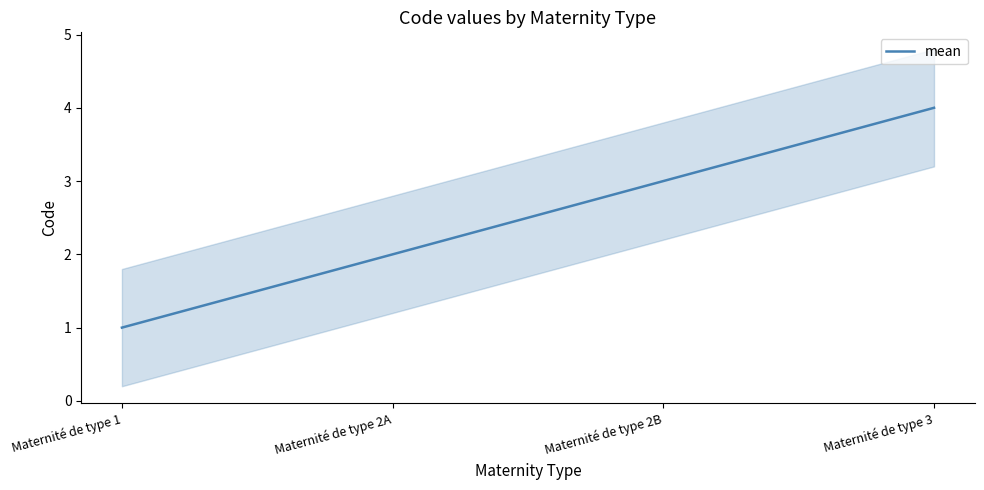

Approximately how many times larger is the value at Maternité de type 3 compared to Maternité de type 2B?

1.3